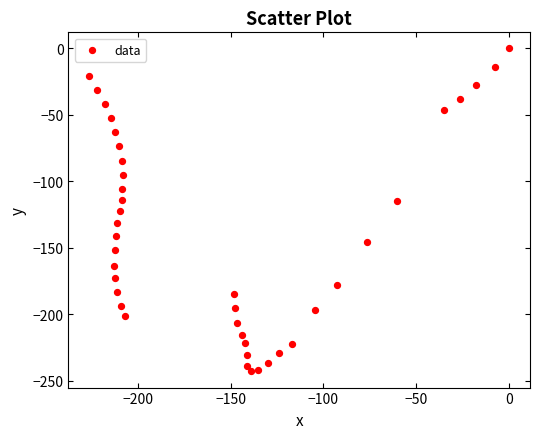

What is the range of X values (max minus min)?

226.1